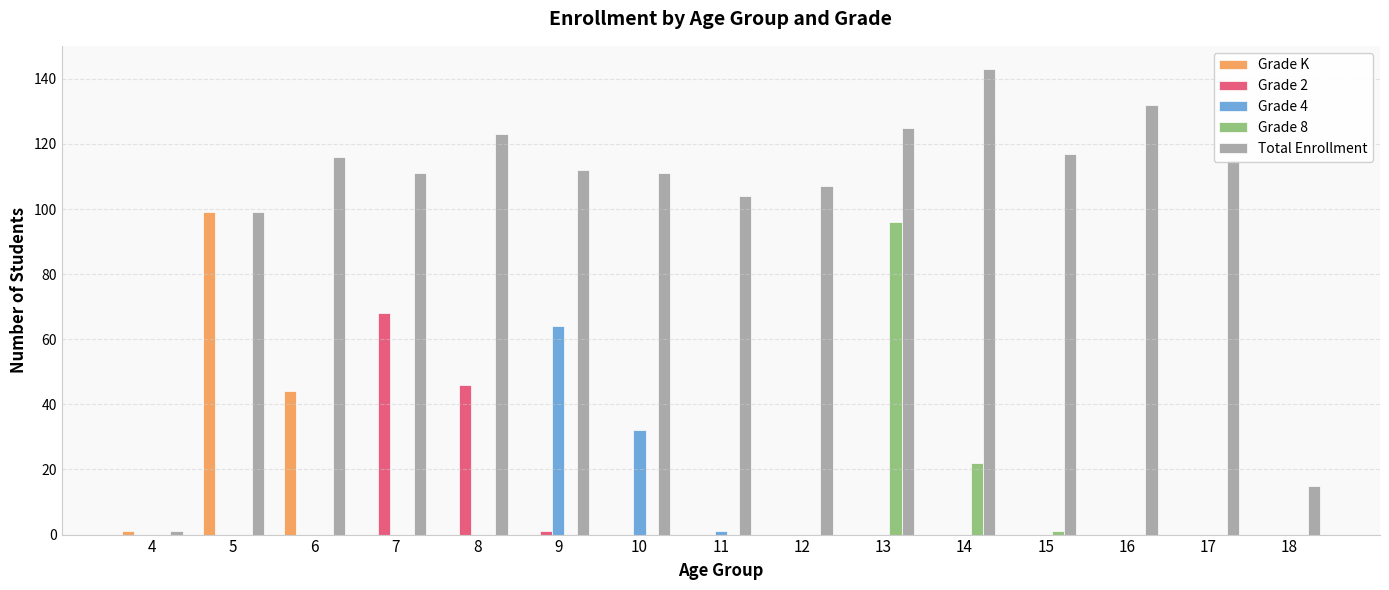

True or false: Total Enrollment has a value of 25 at 15.

False